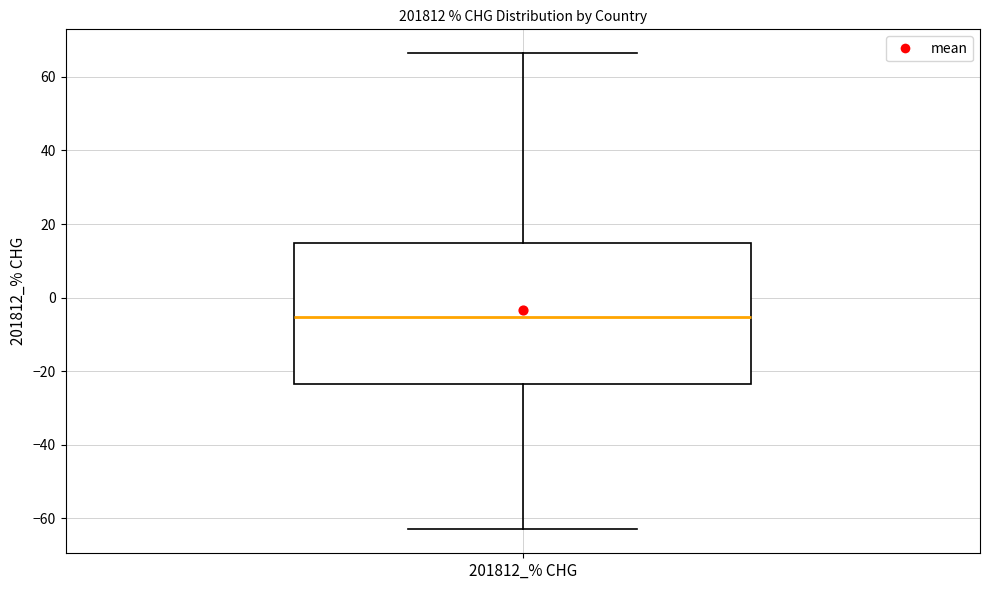

Read this box plot against the y-axis: the position of the median line, the range covered by the box, and the ends of both whiskers. The values are not printed on the chart, so give them approximately, as read against the axis.

median -6, box -24 to 14, whiskers -62 to 66